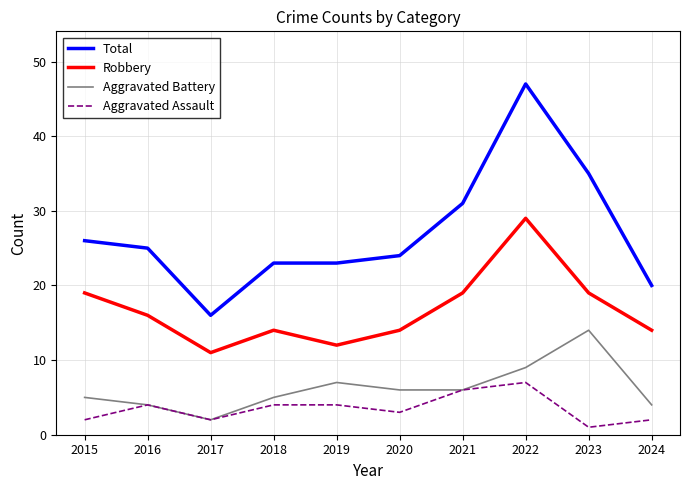

Rank the series at 2023 from lowest to highest value.

Aggravated Assault, Aggravated Battery, Robbery, Total